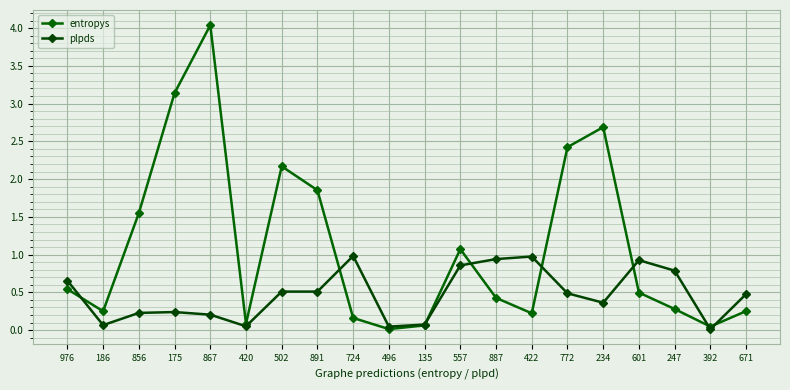

List the series in order of their overall mean, highest first.

entropys, plpds